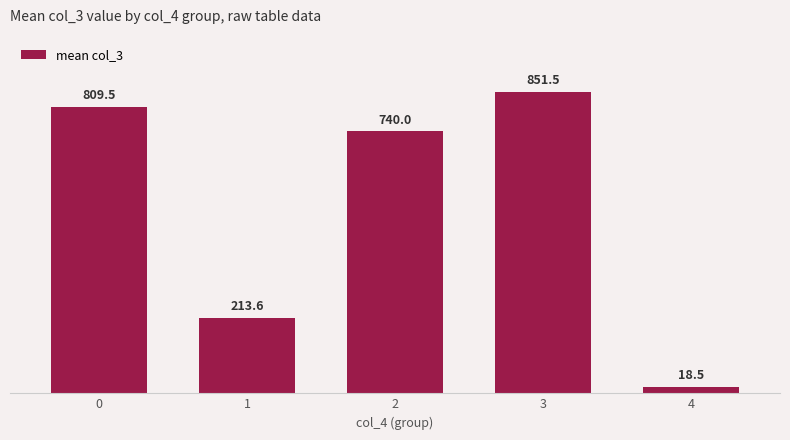

Reading right to left, extract all data points from this chart.

18.5	851.5	740.0	213.6	809.5